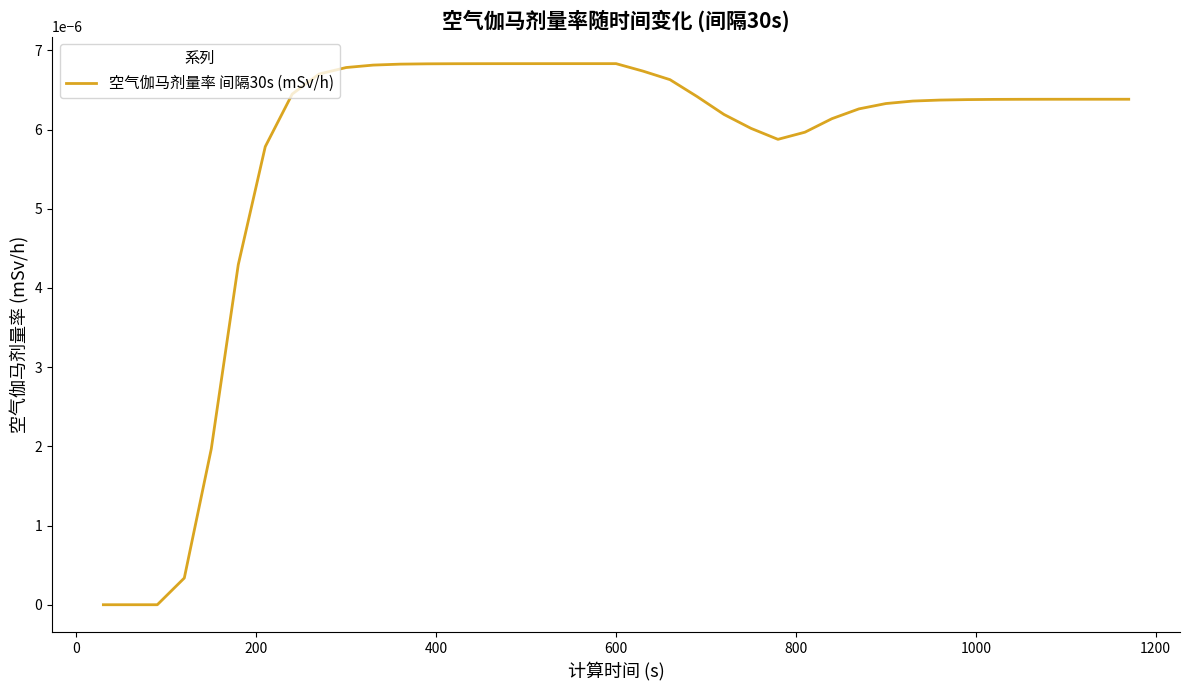

Does the chart display data point markers on the line(s)?

No